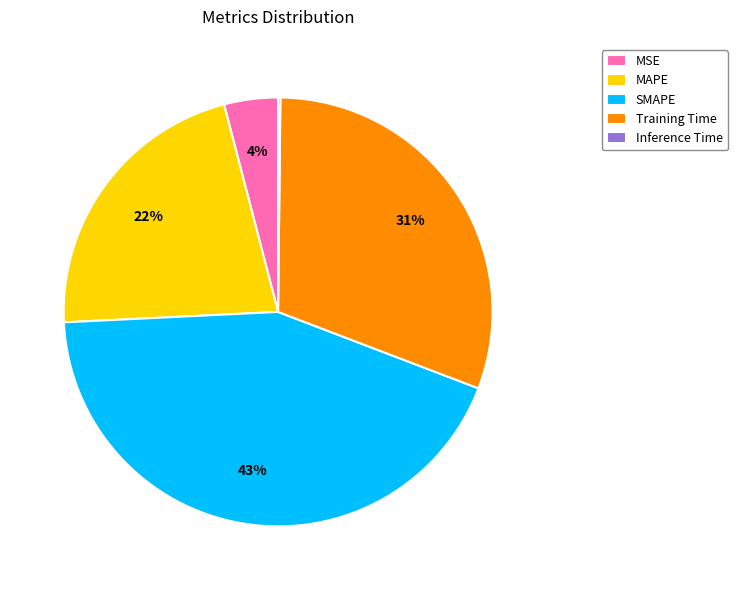

Which category has the biggest portion of the pie?

SMAPE